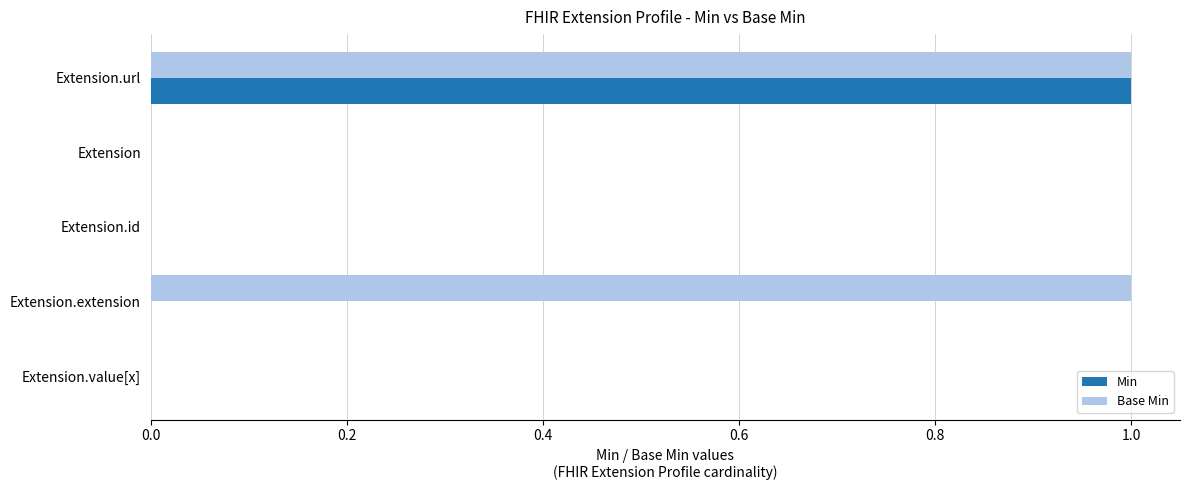

The Min series shows 0 at Extension.url. True or false?

False